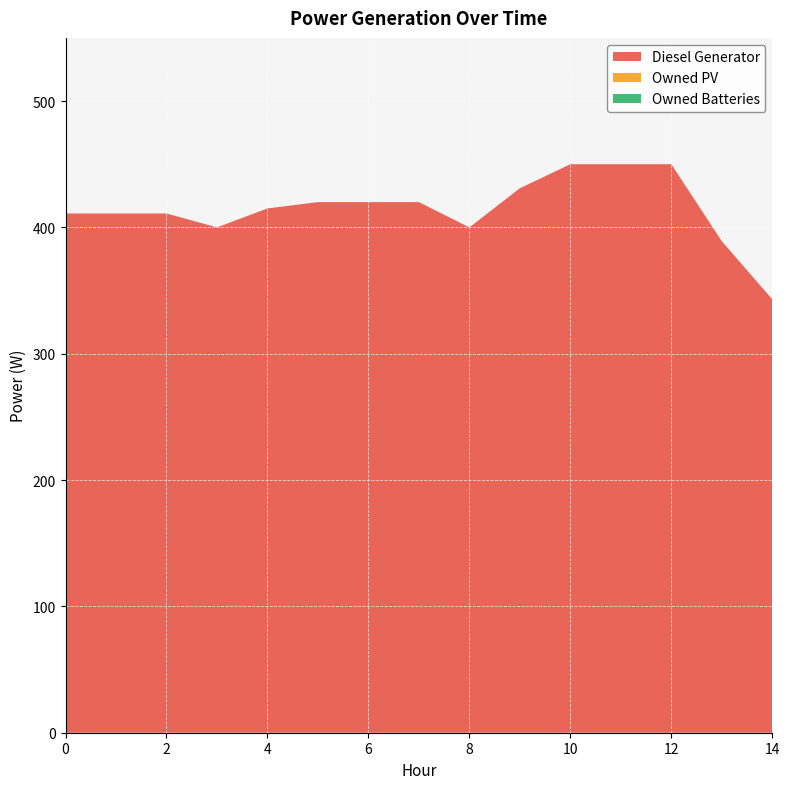

Reading left to right, transcribe all the data shown in this chart.

Diesel Generator: 411	411	411	400	415	420	420	420	400	431	450	450	450	389	343
Owned PV: 0	0	0	0	0	0	0	0	0	0	0	0	0	0	0
Owned Batteries: 0	0	0	0	0	0	0	0	0	0	0	0	0	0	0